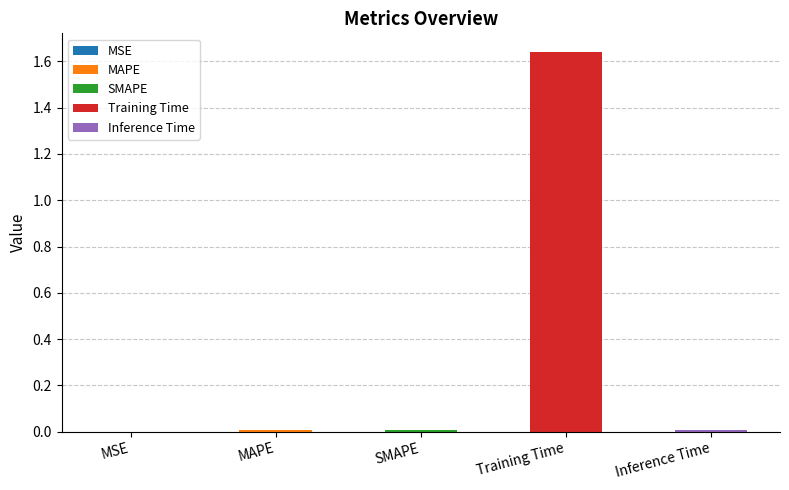

Rank the categories by value from highest to lowest.

Training Time, SMAPE, MAPE, Inference Time, MSE